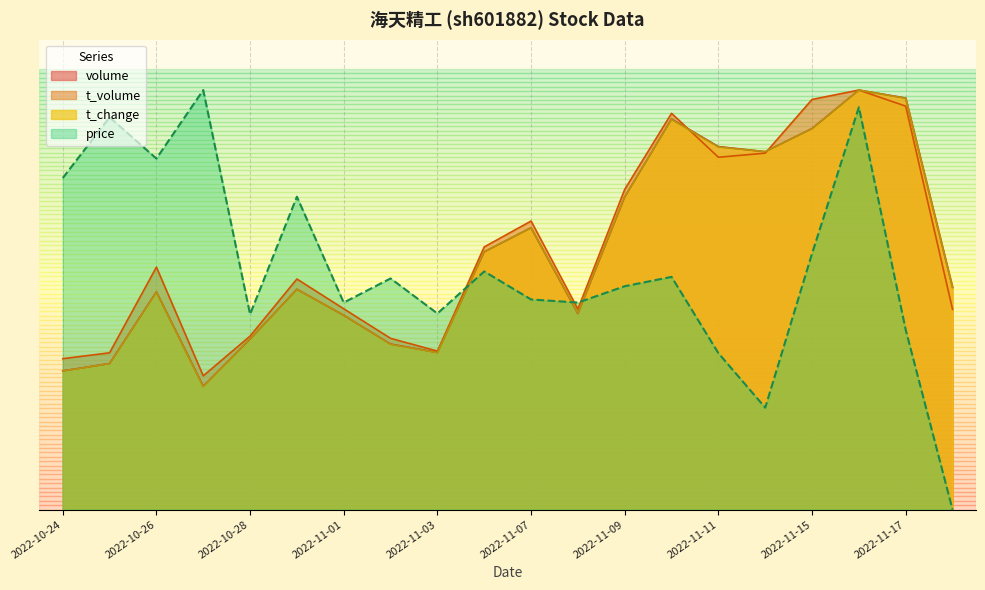

Which series ends up on top after the final intersection of volume and t_volume?

t_volume